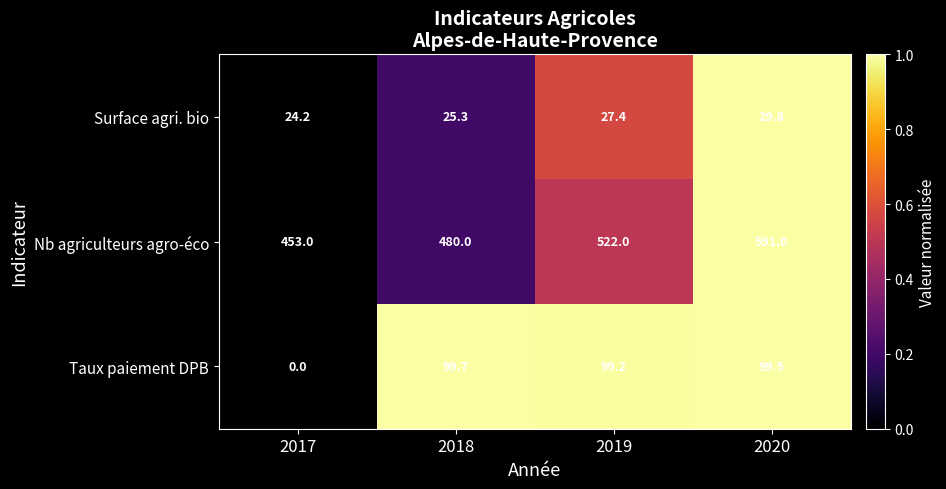

Rank the series at 2019 from lowest to highest value.

Surface agri. bio, Taux paiement DPB, Nb agriculteurs agro-éco